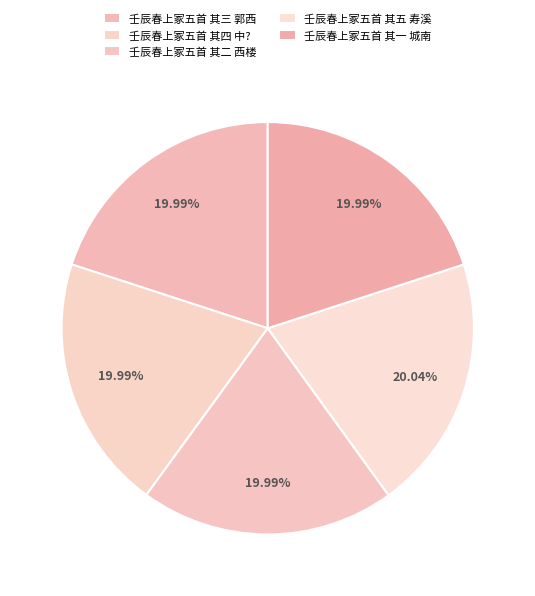

How many segments does this pie chart have?

5